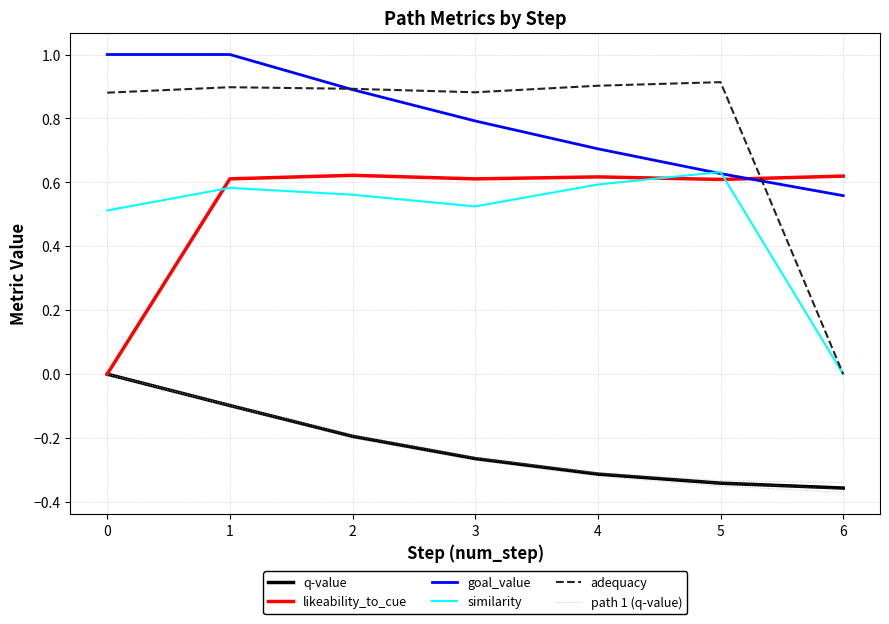

What is the difference between the goal_value values at 0 and 2?

0.1